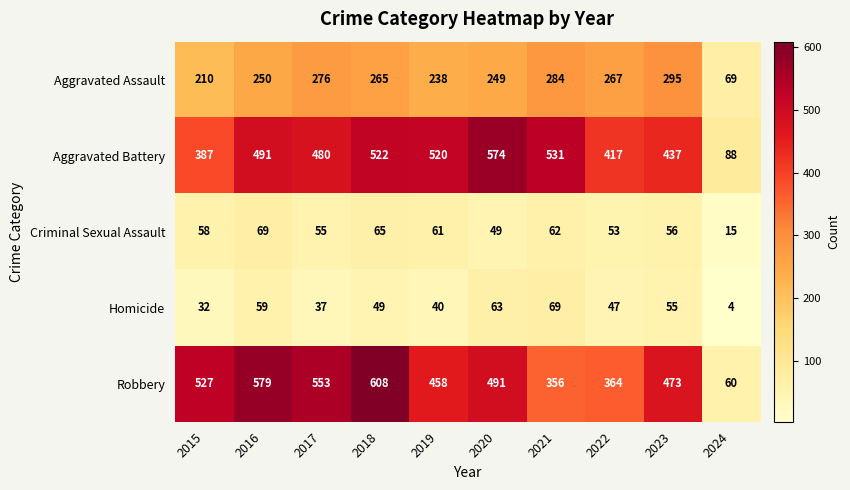

What is the average value of the Robbery series?

447